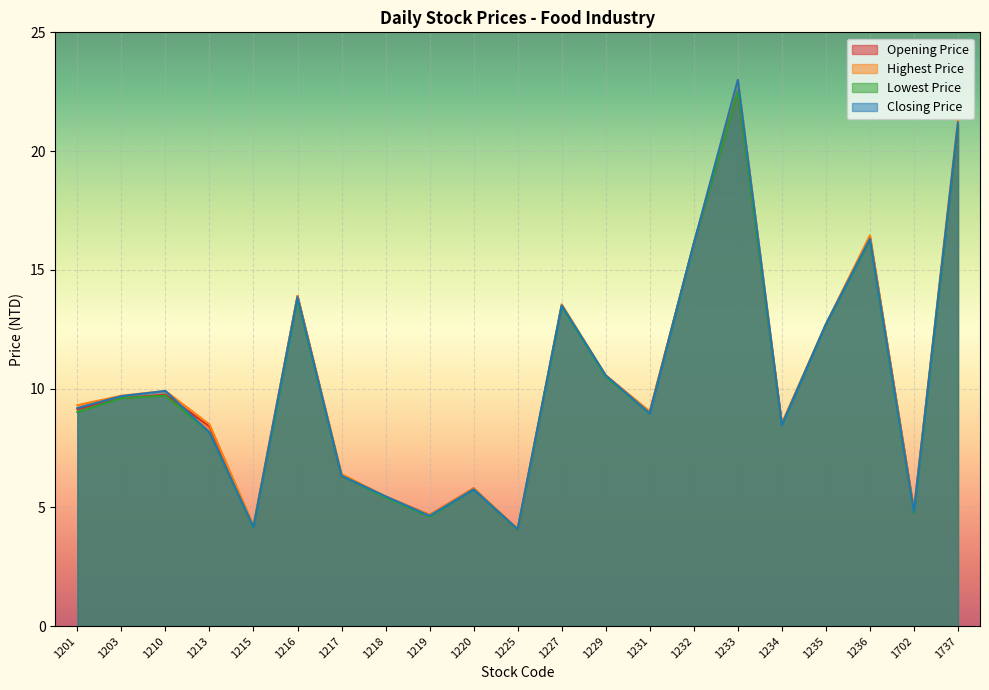

At how many categories does at least one series exceed 18?

2